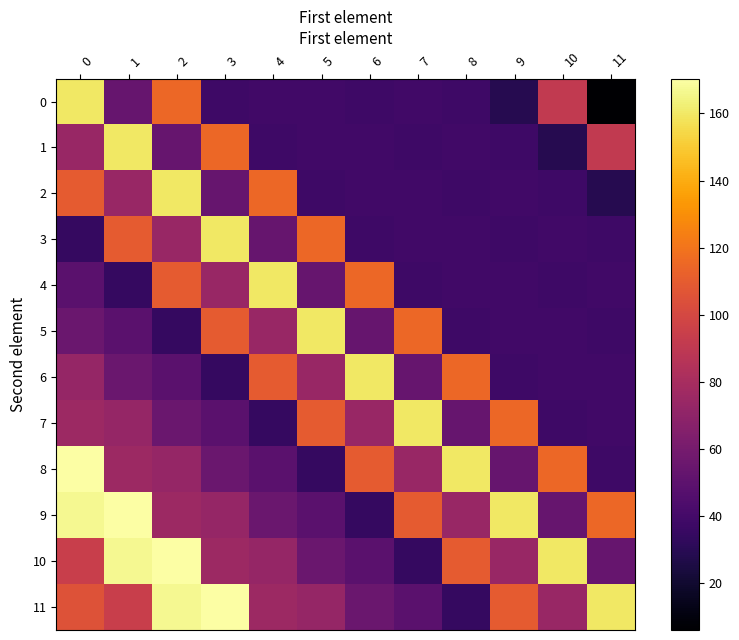

How many series are shown in this chart?

12